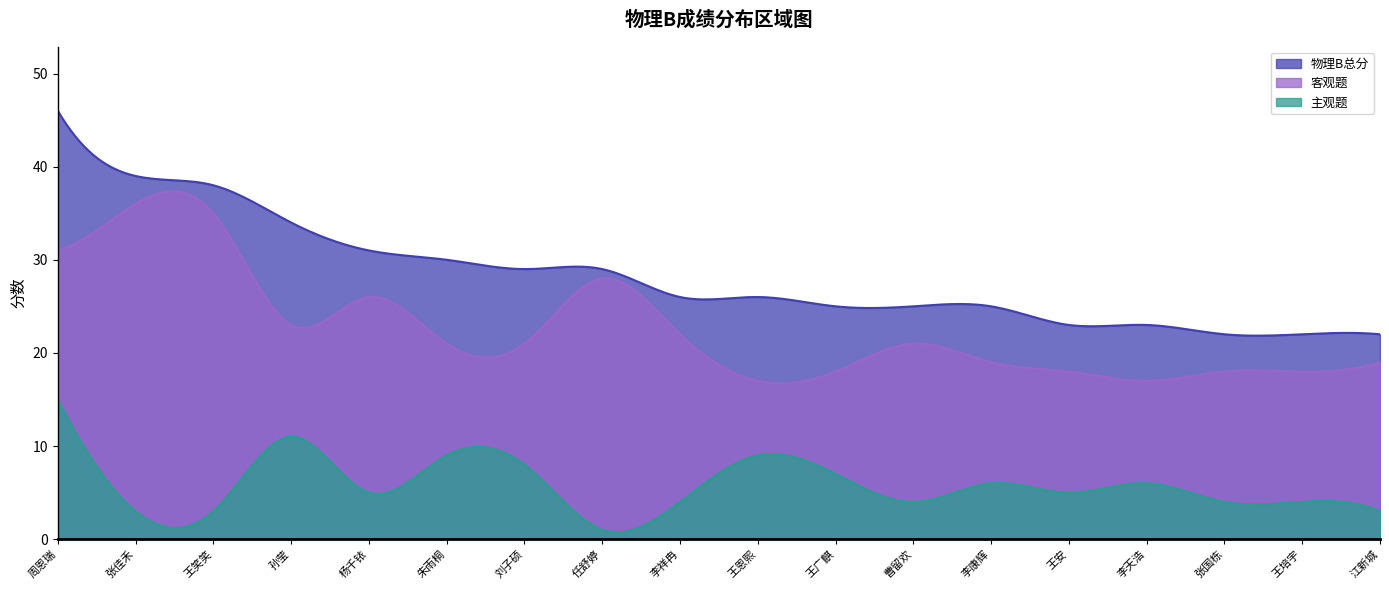

Where is 主观题 nearest to the value 8?

刘子硕